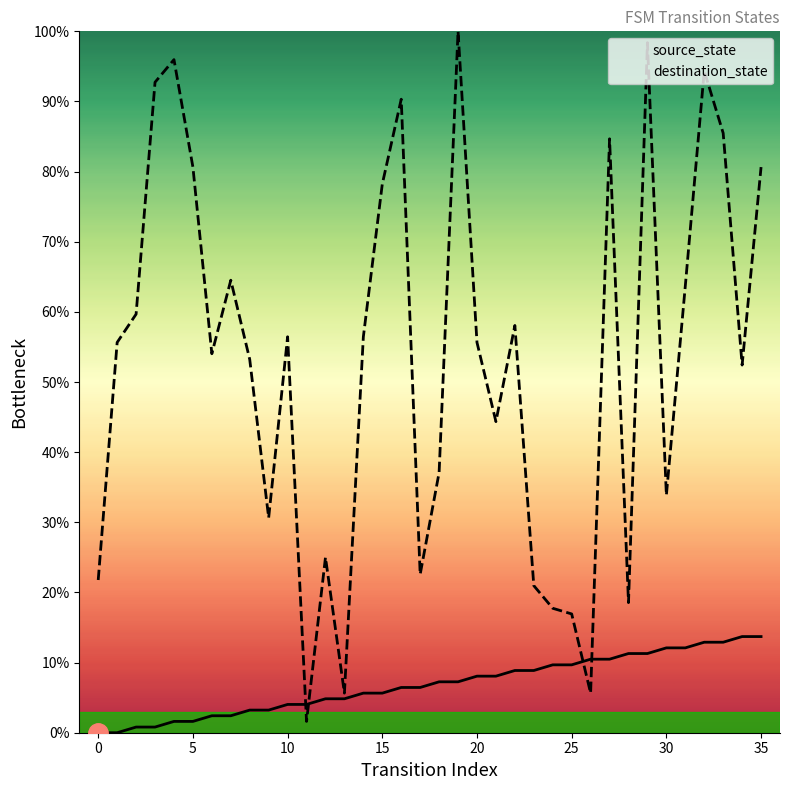

What is the spread (max minus min) of values at 0?

21.8